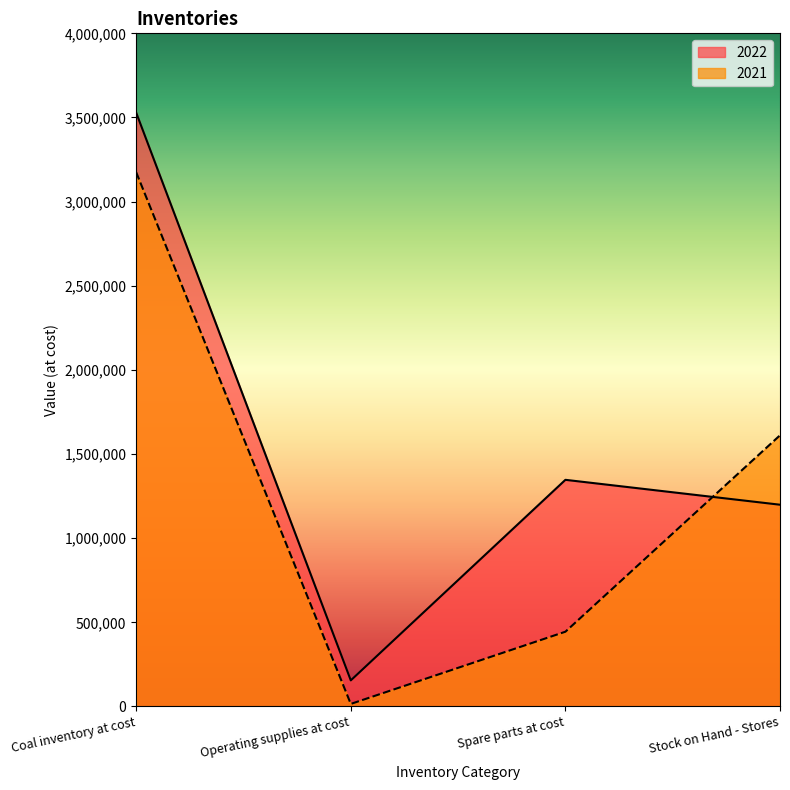

True or false: 2022 has a value of 1346758 at Spare parts at cost.

True